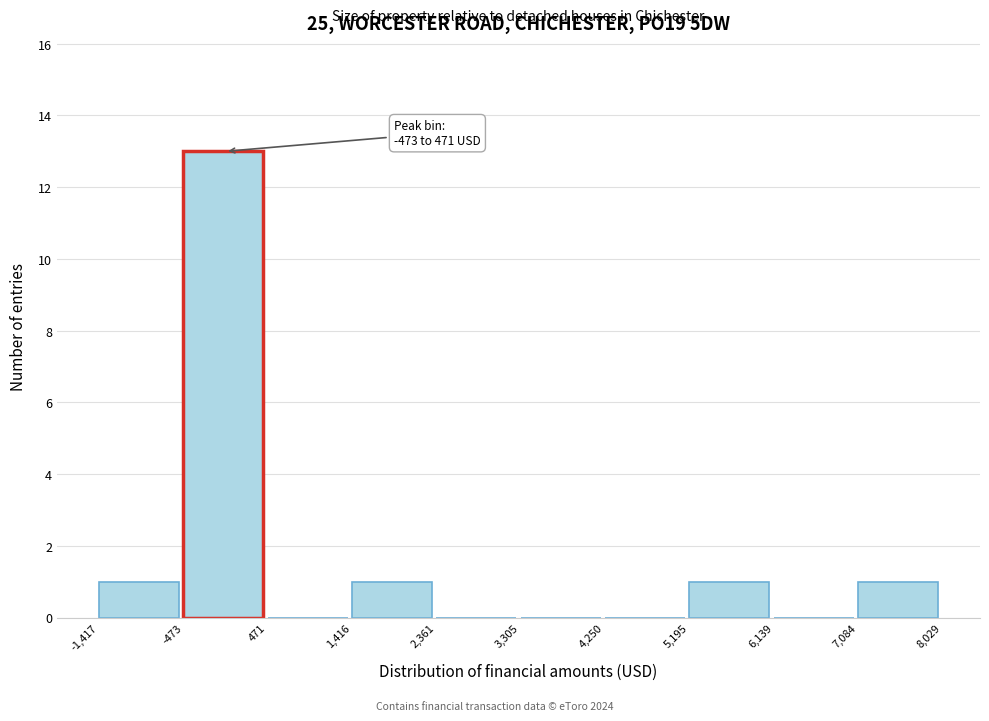

Which range on the x-axis has the tallest bar?

-473 to 471